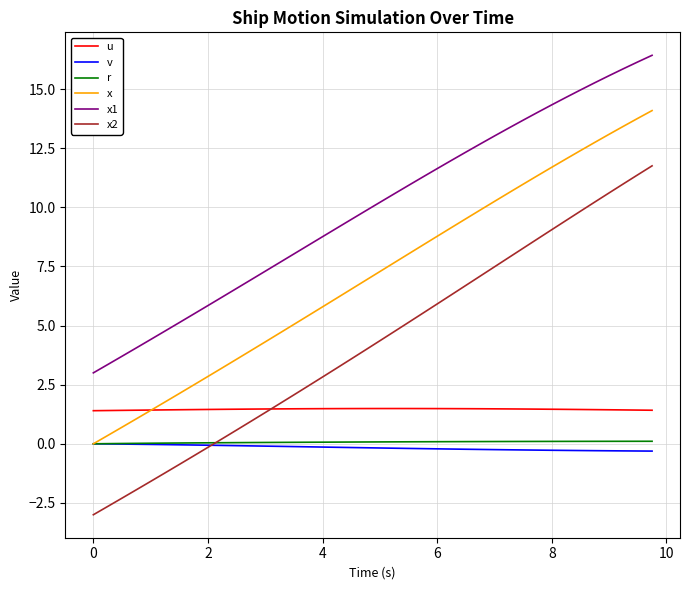

What is the sum of all x1 values?

396.9